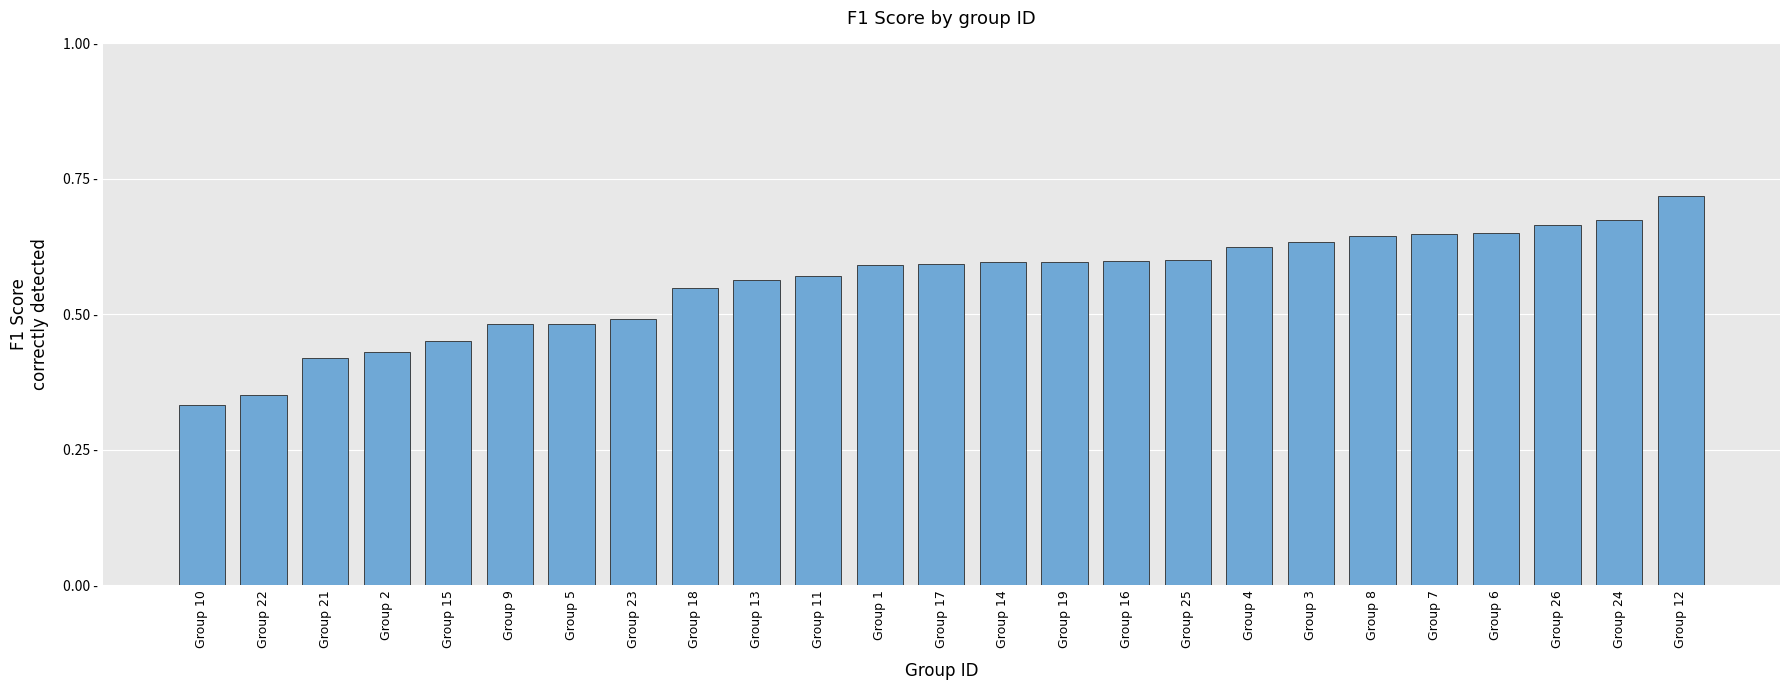

What is the label of the 18th bar from the left?

Group 4